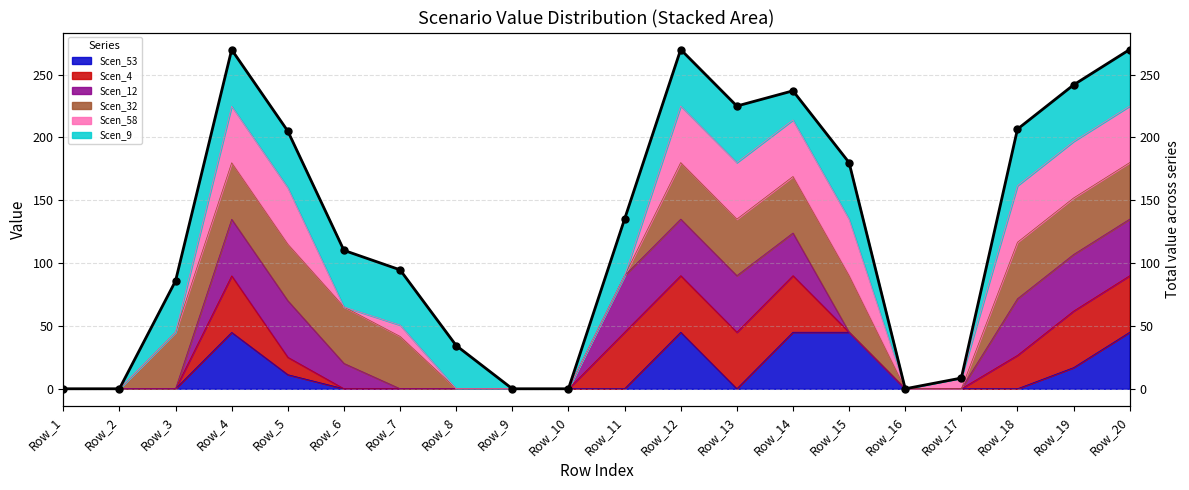

How many interior local valleys (lower than both neighbors) does the data have?

2